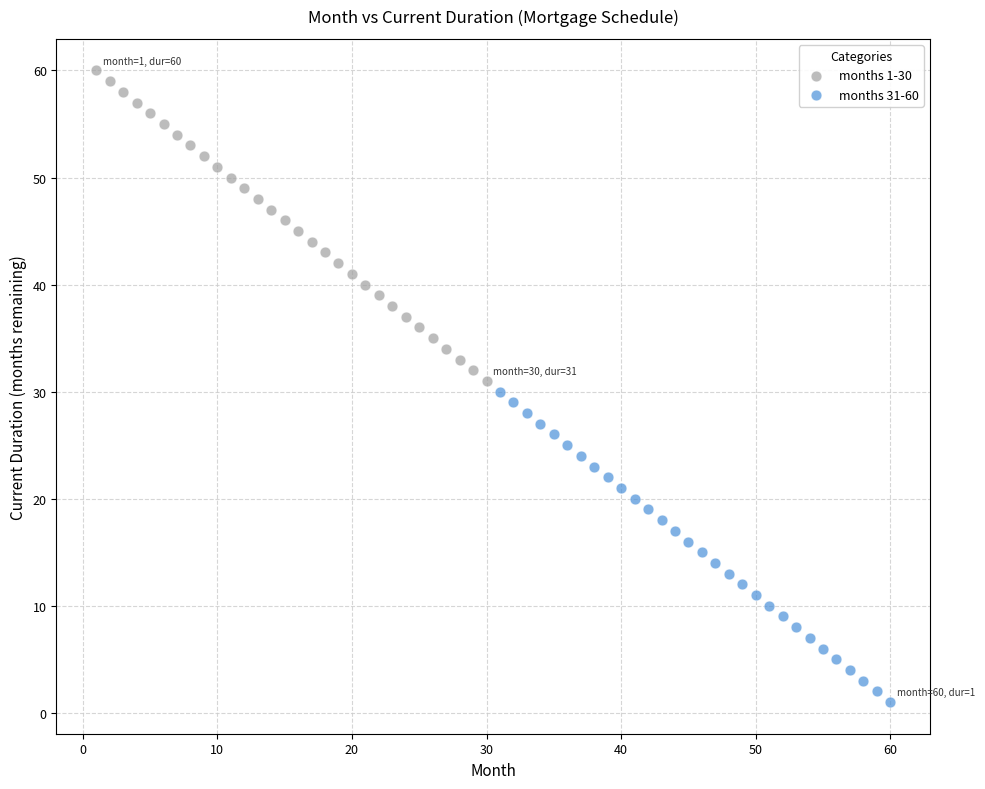

Which series contains the highest Y value?

months 1-30